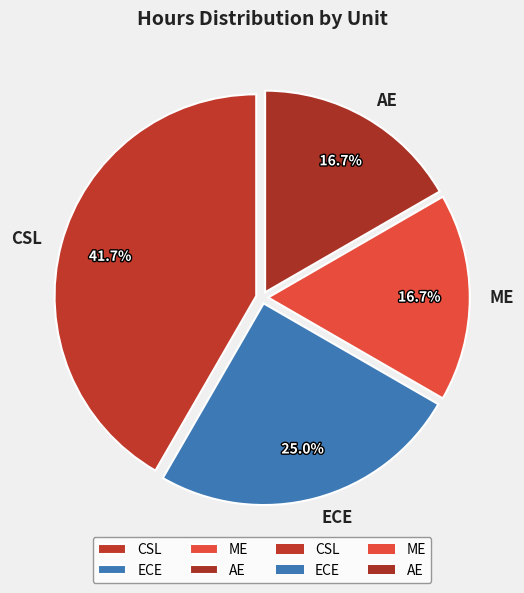

Which category has the biggest portion of the pie?

CSL